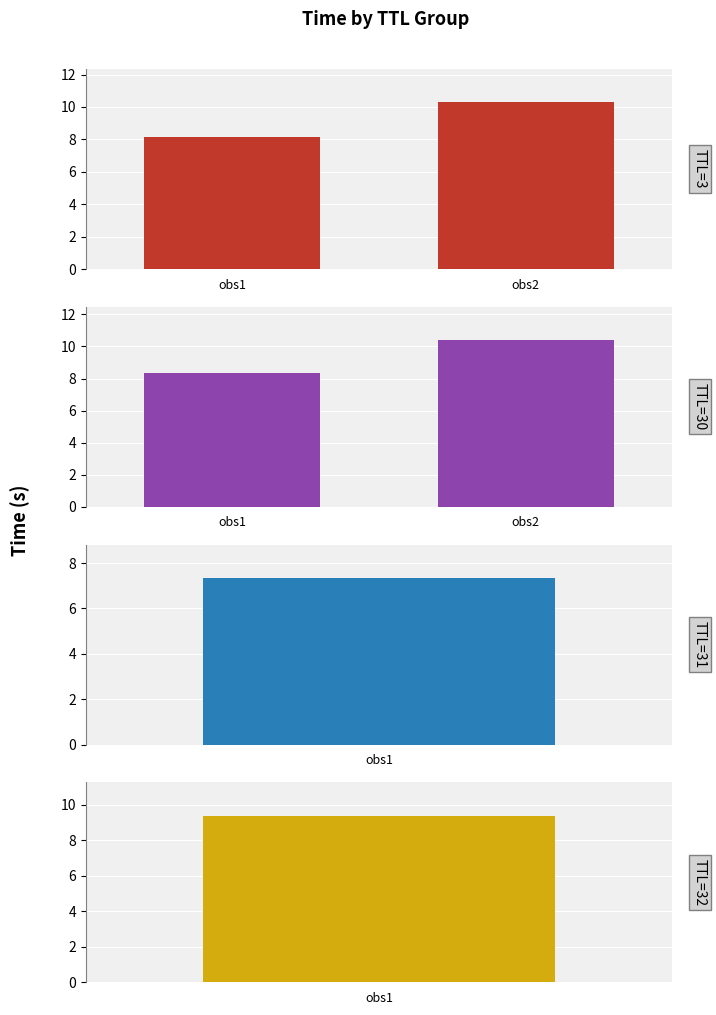

What is the value of the TTL=30 bar at the 2nd from the left?

10.4